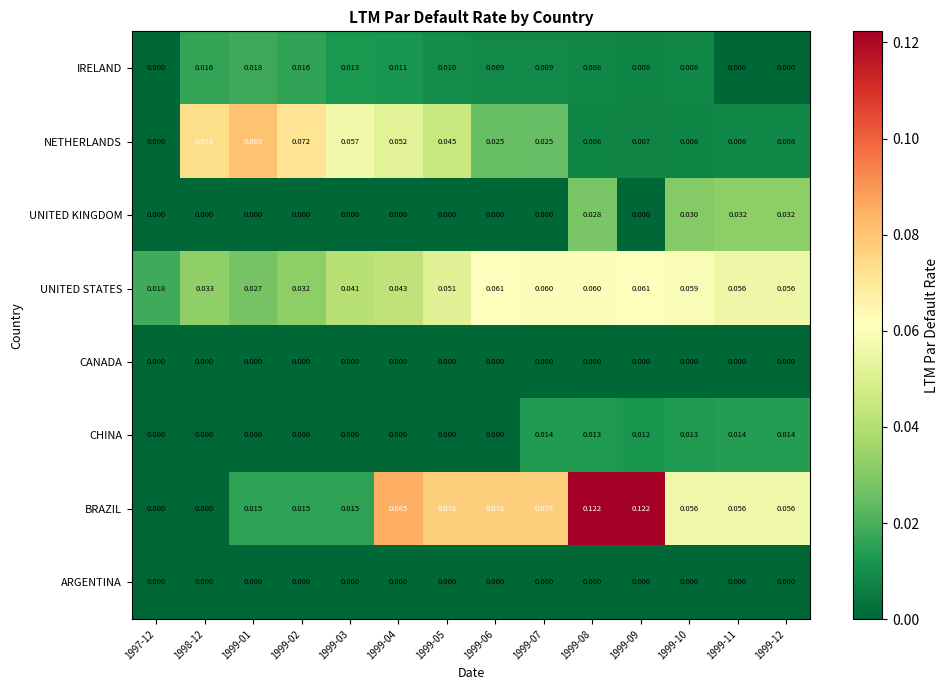

Which series has the widest spread of values?

BRAZIL